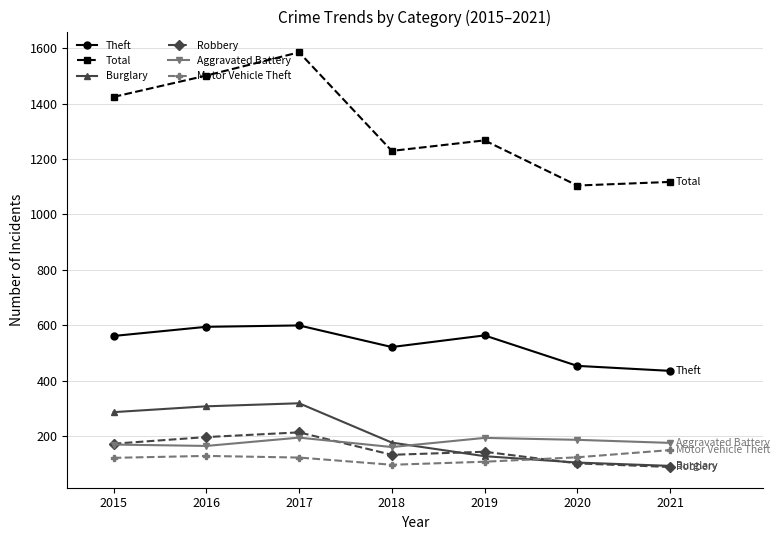

At which category is the sum across all series the highest?

2017